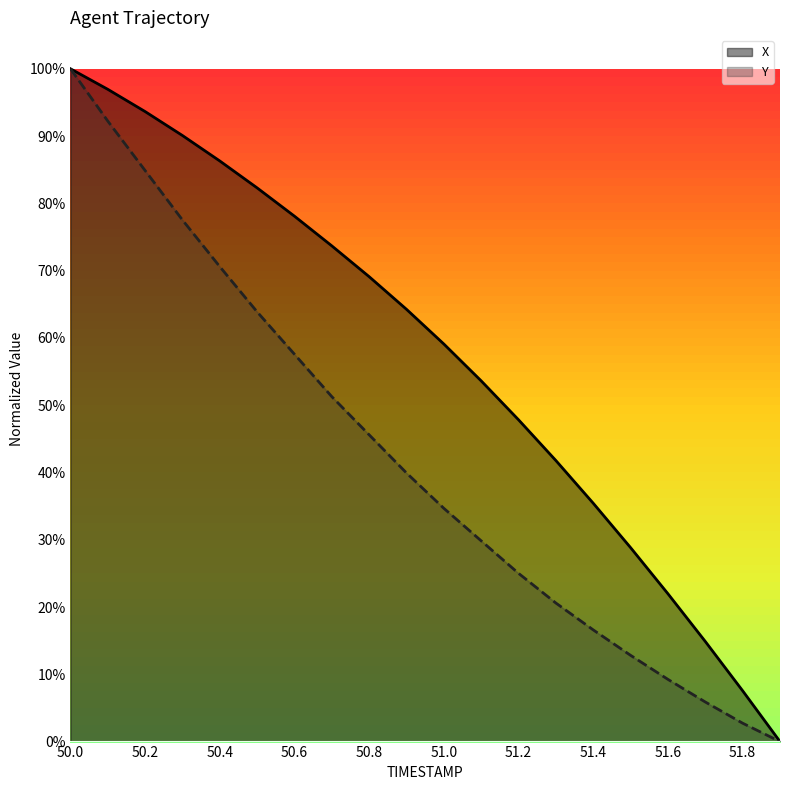

True or false: Y and X intersect in this chart.

False